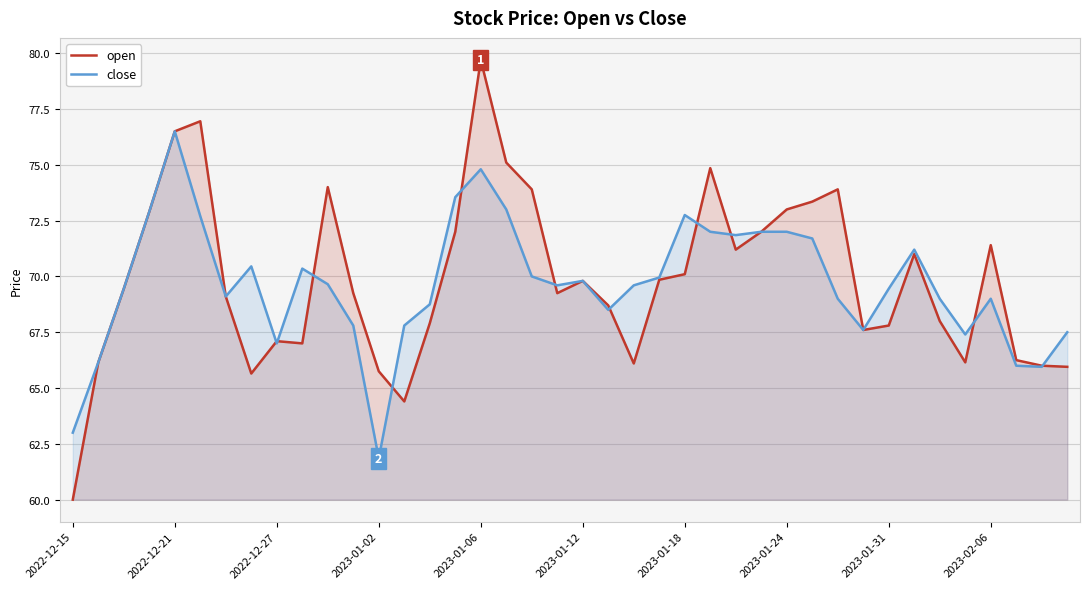

How many series are shown in this chart?

2